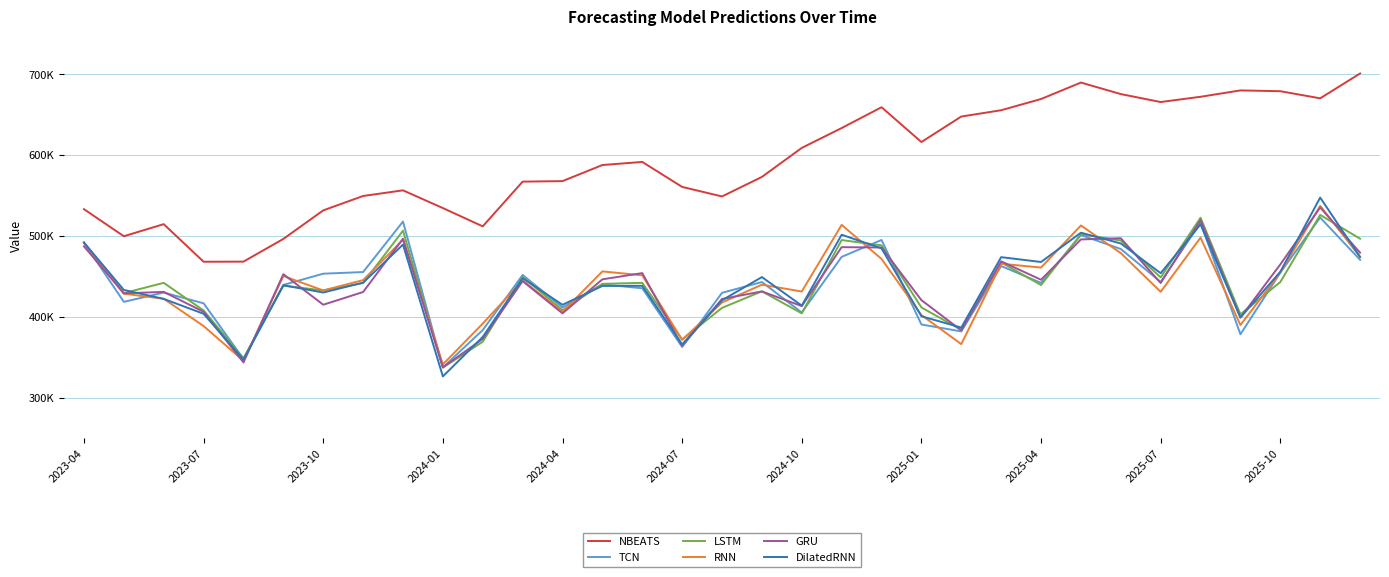

What are all the series names shown in the legend?

NBEATS, TCN, LSTM, RNN, GRU, DilatedRNN